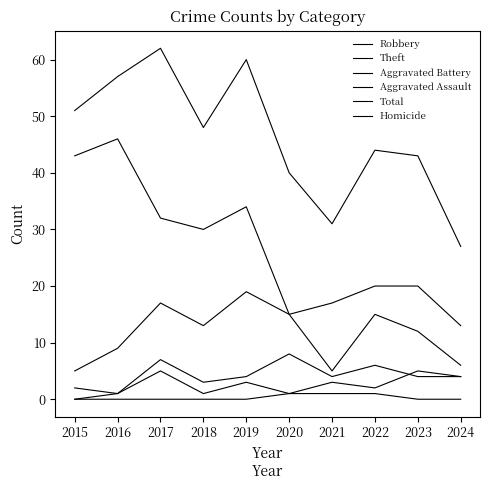

What is the sum of all Robbery values?

116